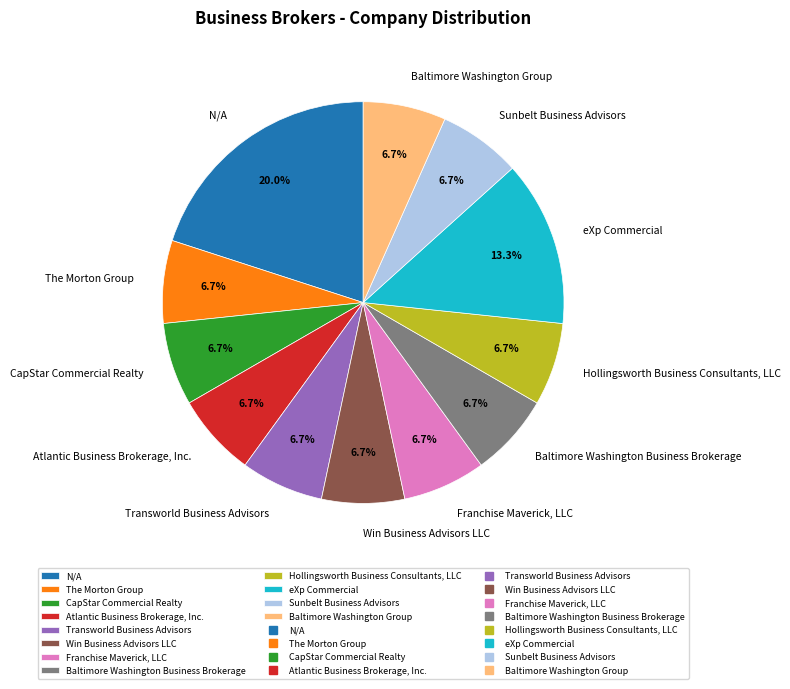

Which slice is the largest?

N/A